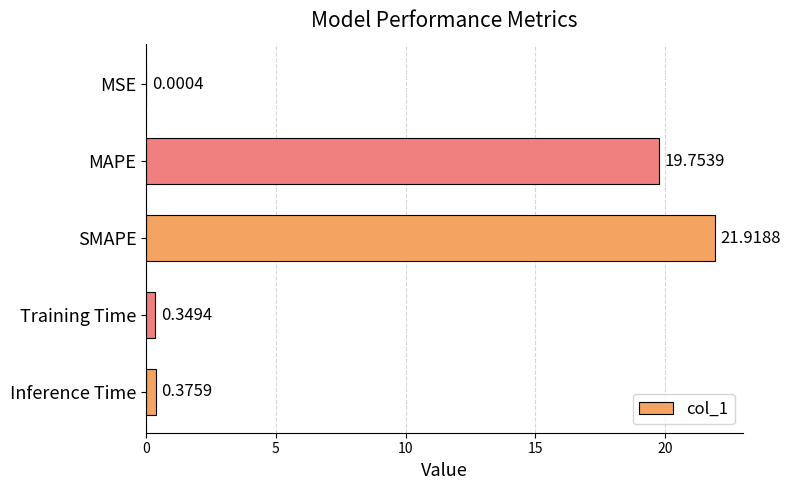

What is the sum of all values?

42.4